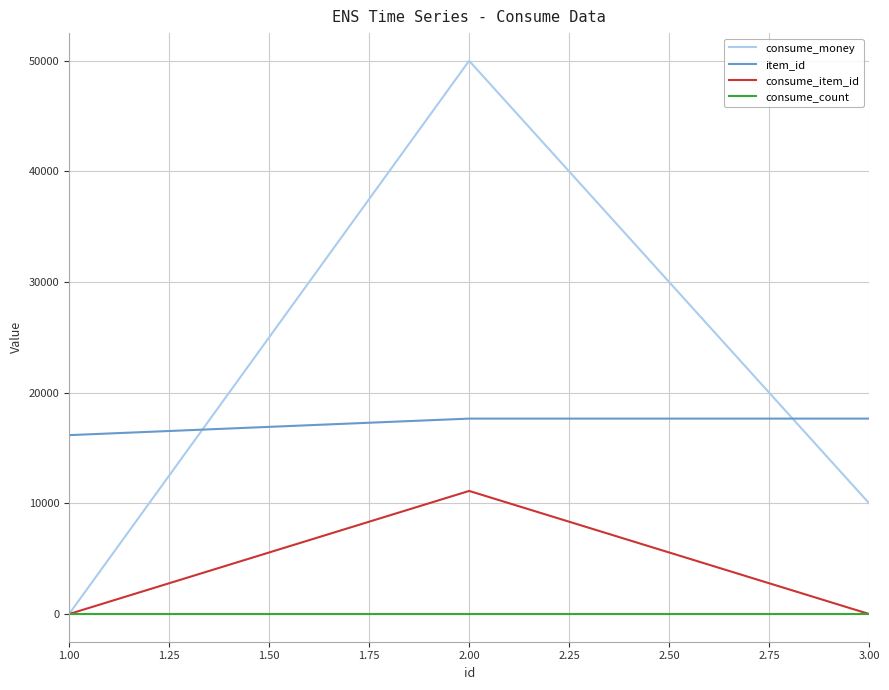

What is the greatest value displayed?

50000